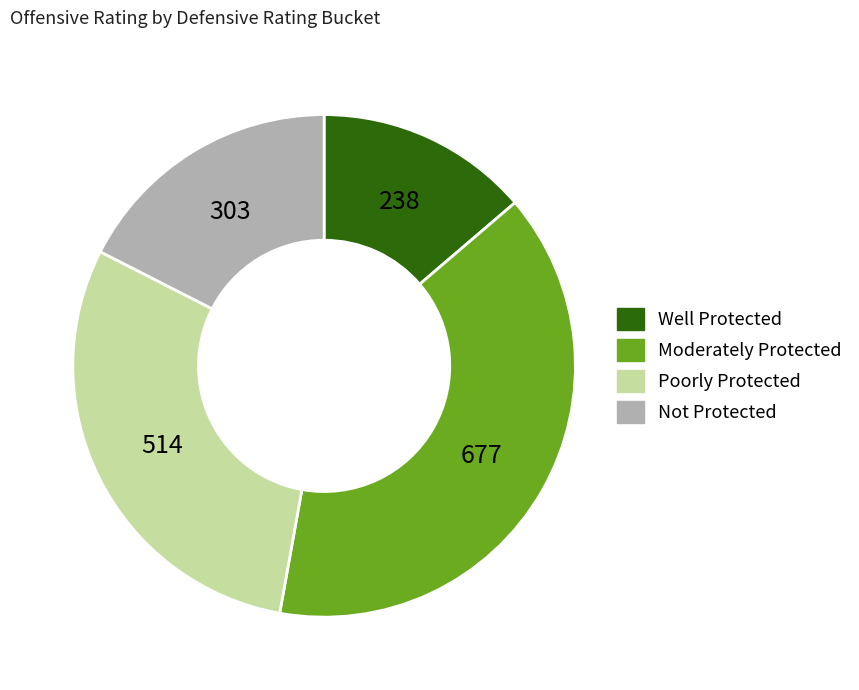

Does any single category account for the majority?

No